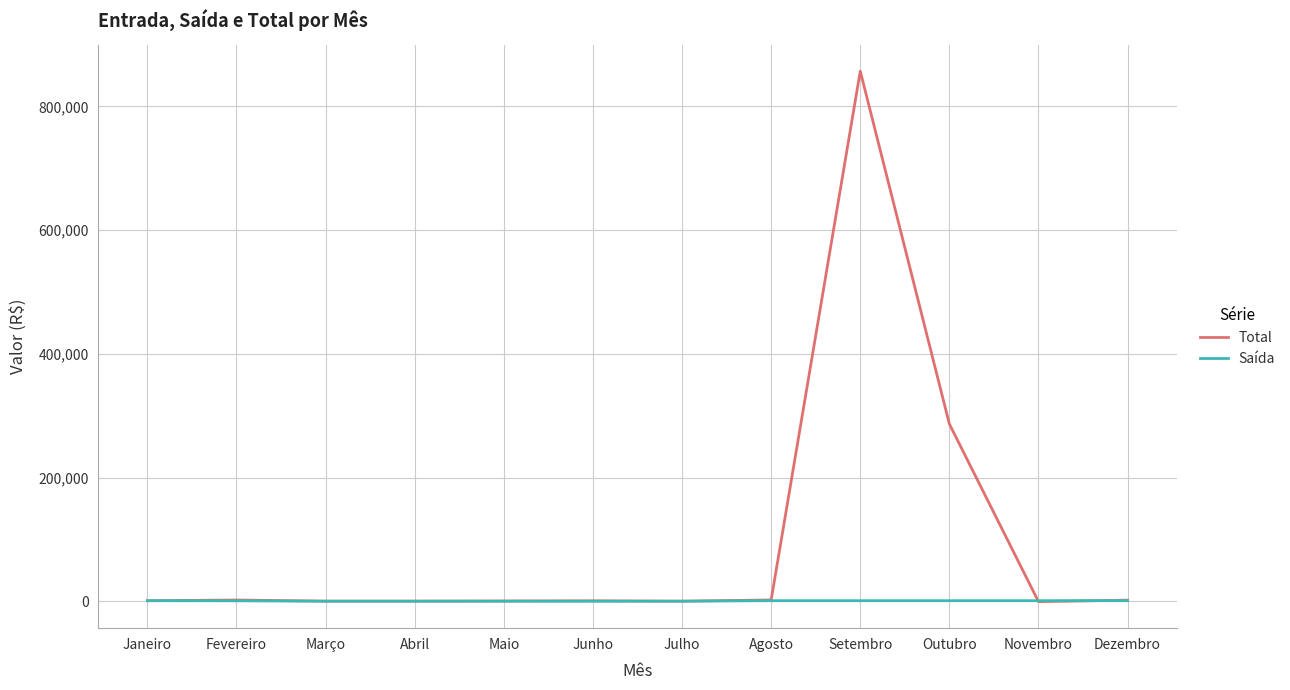

Which series has the widest spread of values?

Total